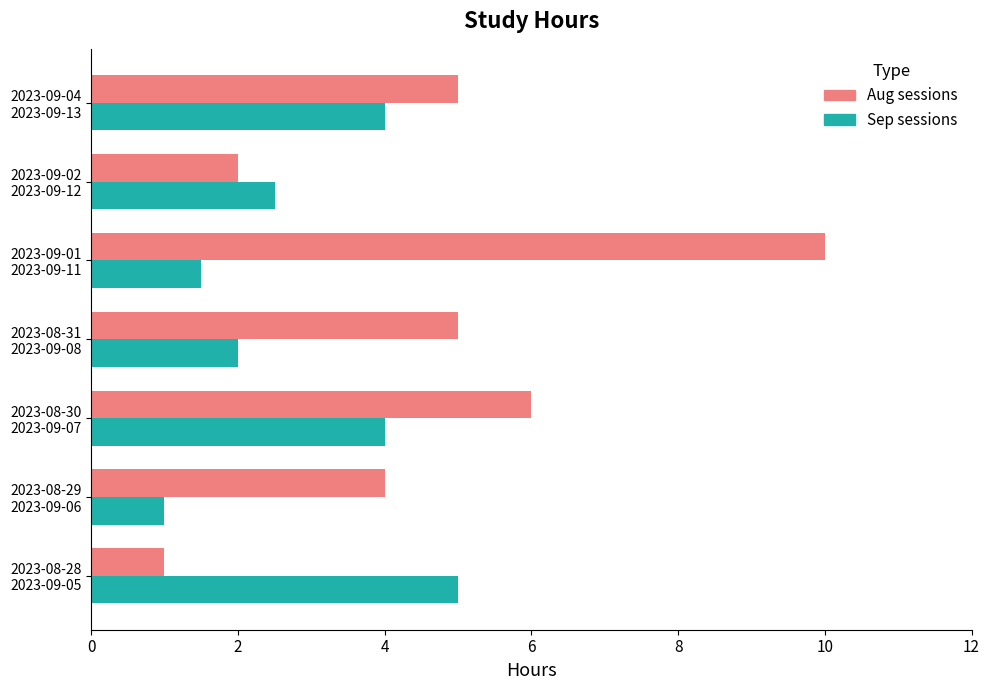

What is the minimum value shown in the chart?

1.0